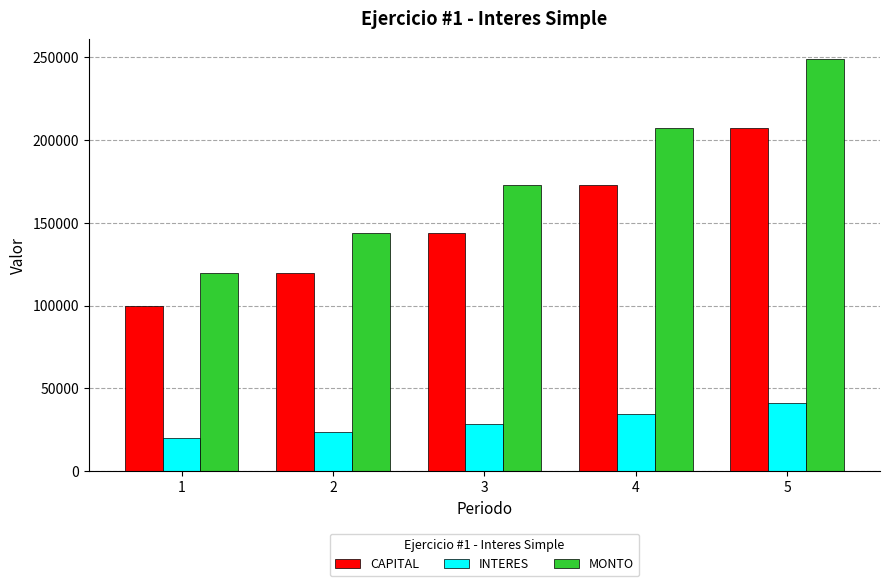

Rank the series by their maximum value, from lowest to highest.

INTERES, CAPITAL, MONTO